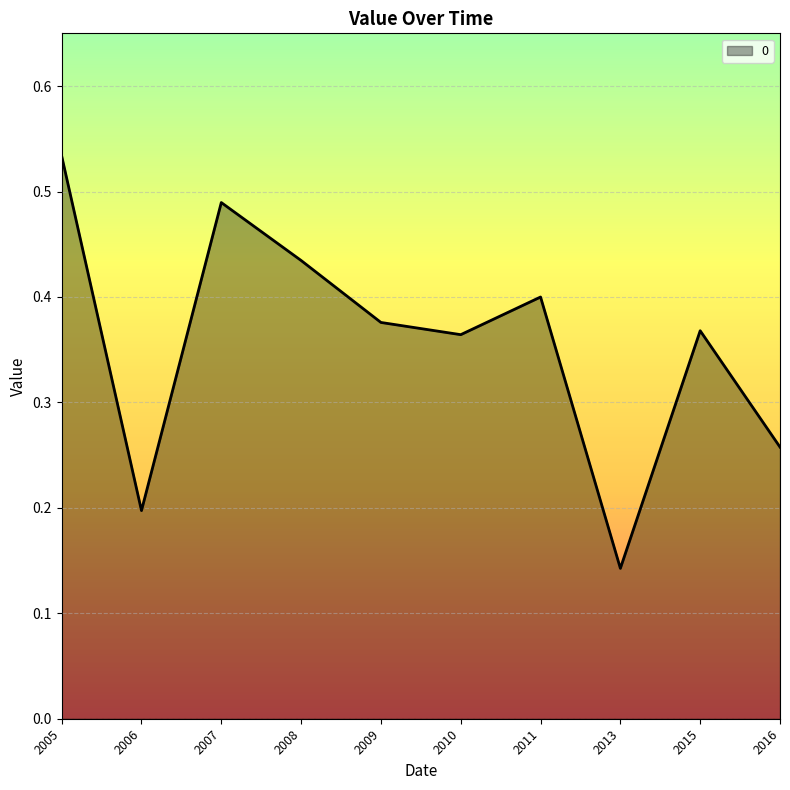

At which category does the chart reach its peak across all series?

2005